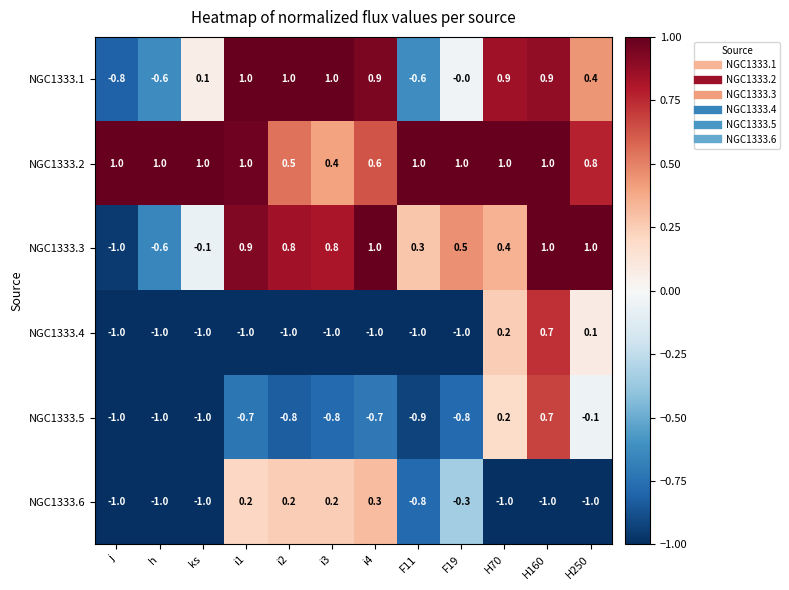

What is the lowest value of the NGC1333.1 series?

-0.8